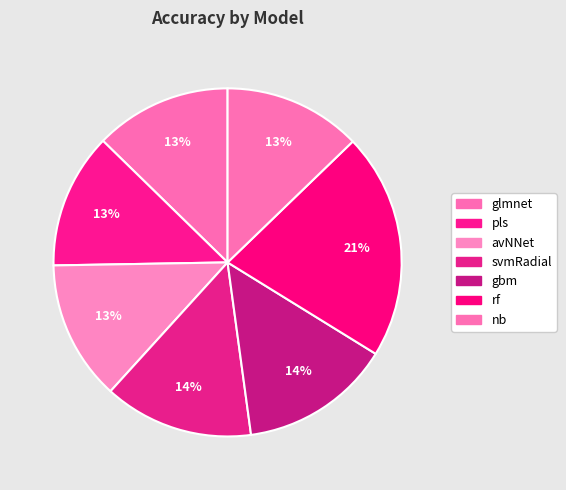

Rank the categories by value from lowest to highest.

pls, glmnet, nb, avNNet, svmRadial, gbm, rf